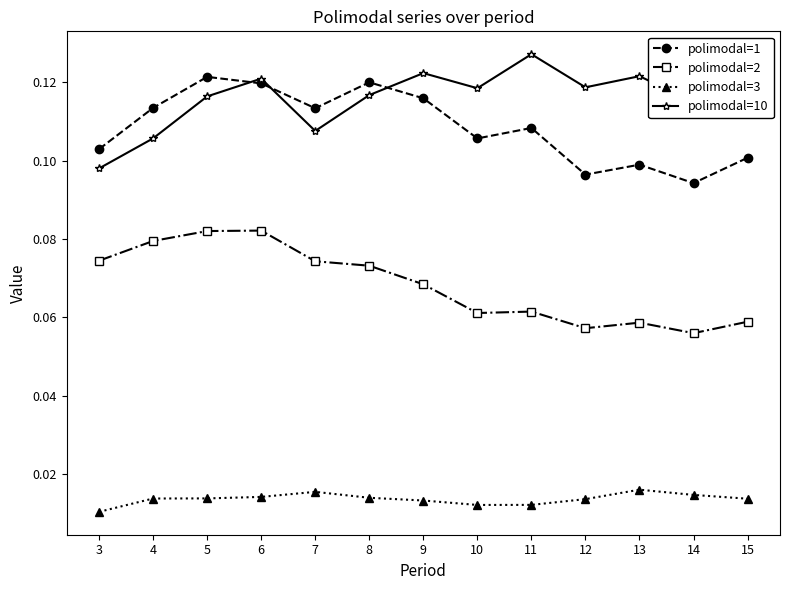

What are all the series names shown in the legend?

polimodal=1, polimodal=2, polimodal=3, polimodal=10